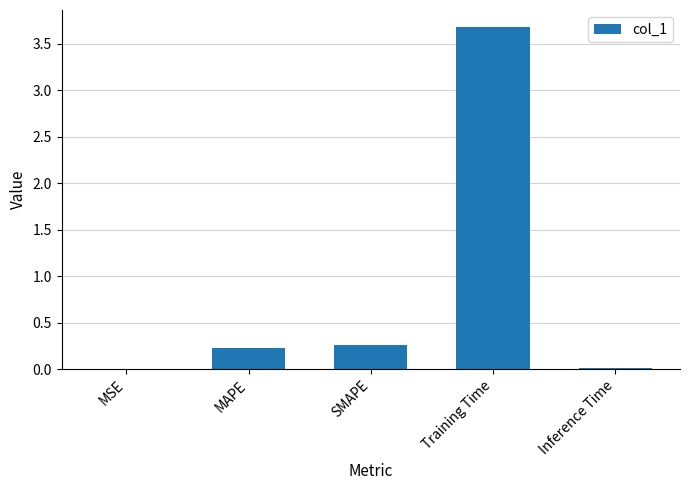

Is it true that the value at Training Time is 5.2?

False